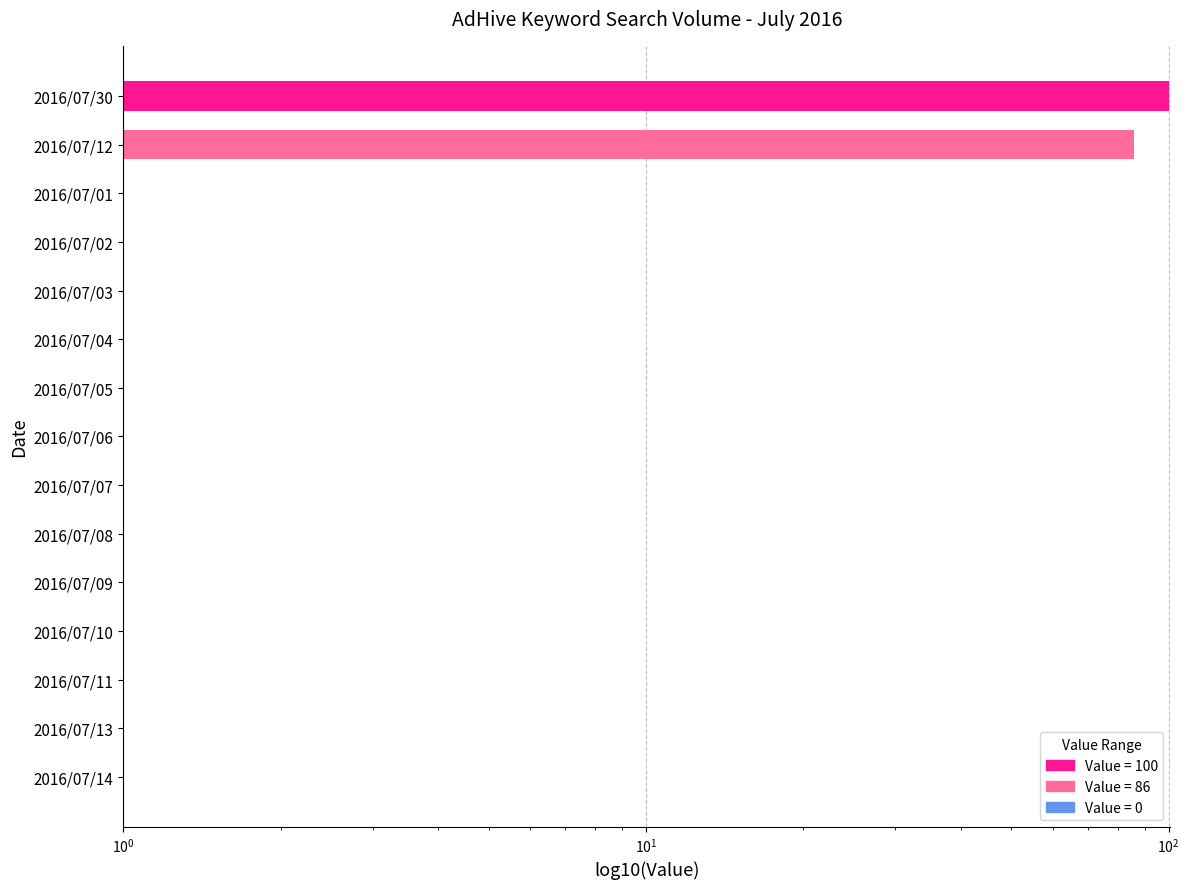

Reading left to right, list all the values displayed in this chart.

100	86	0	0	0	0	0	0	0	0	0	0	0	0	0